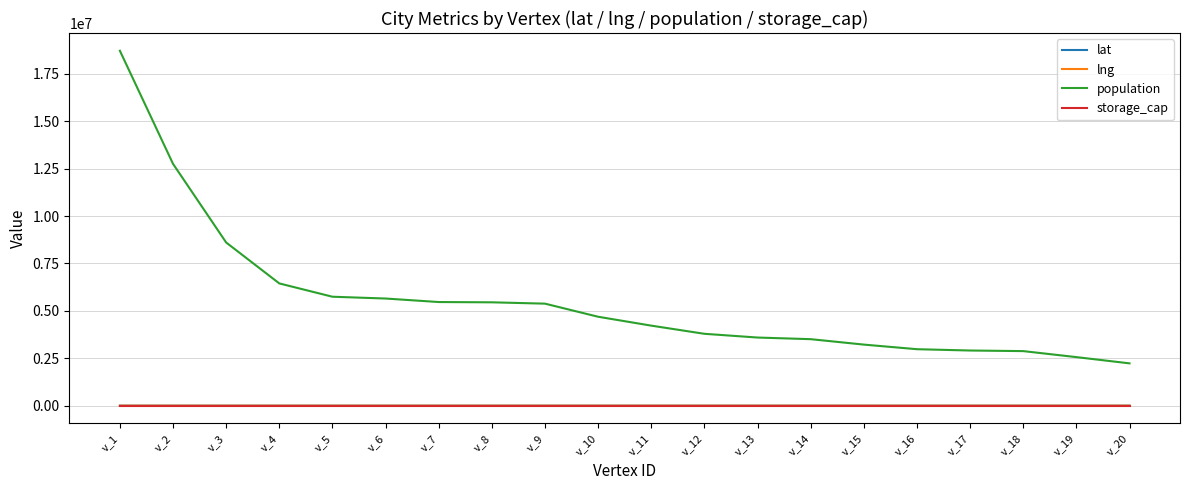

What is the maximum value shown in the chart?

18713220.0